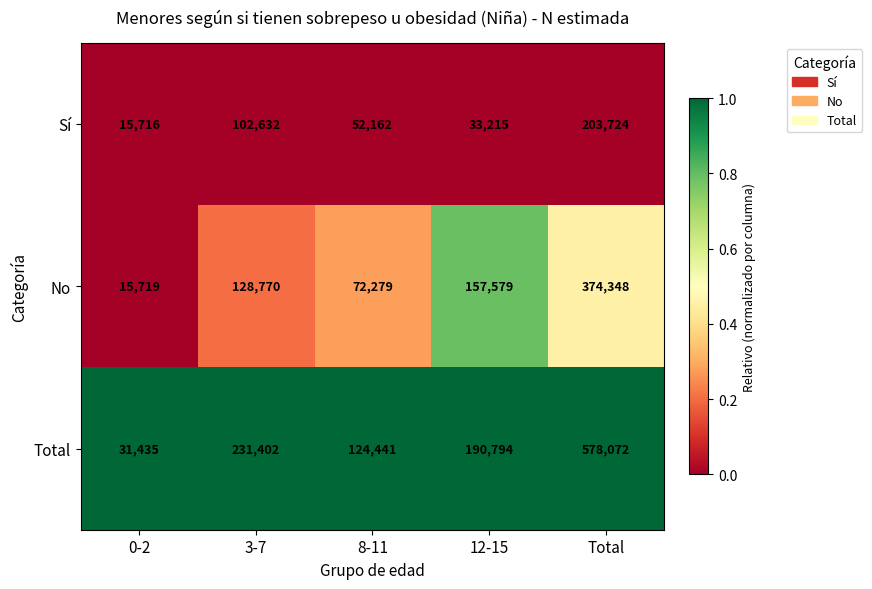

Is it true that Sí equals 203724 at Total?

True